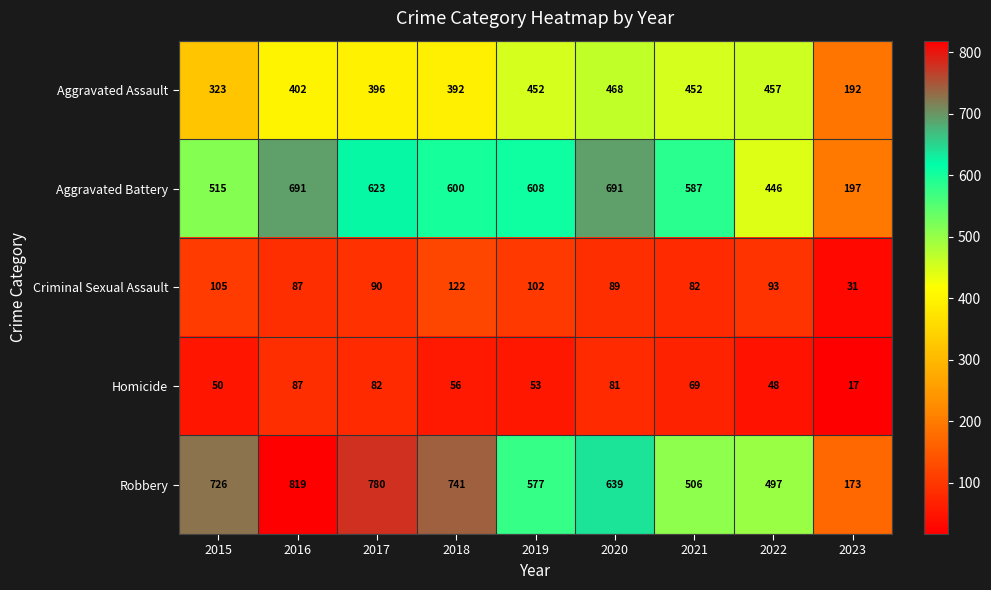

How many series are shown in this chart?

5